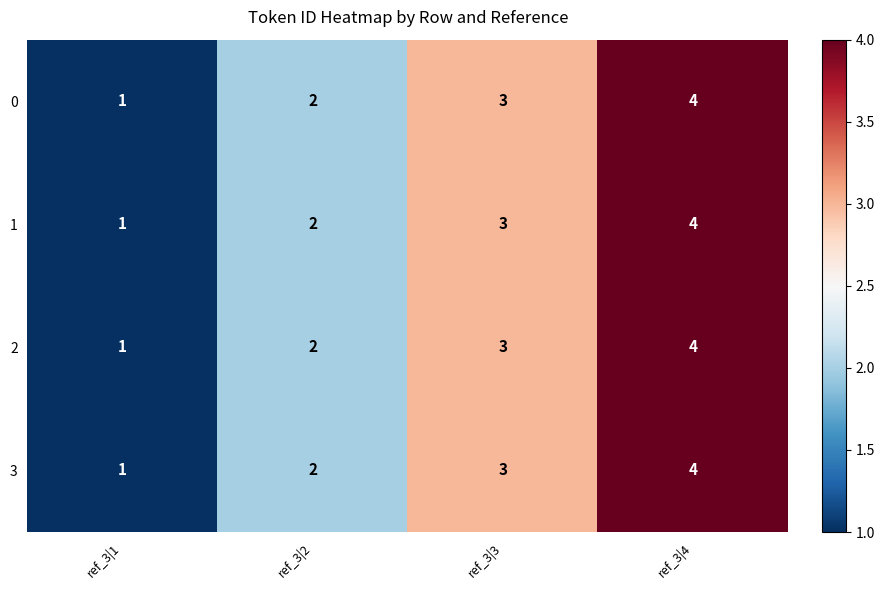

Is it true that 1 equals 3 at ref_3|3?

True